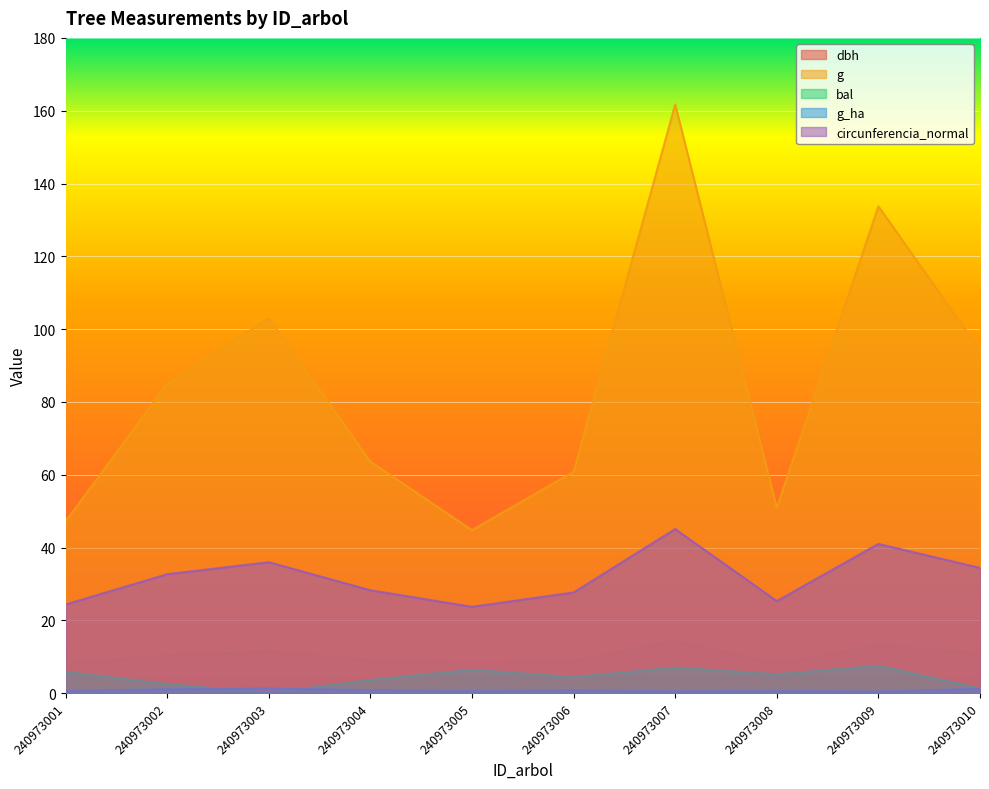

What is the total value across all series at 240973010?

142.0